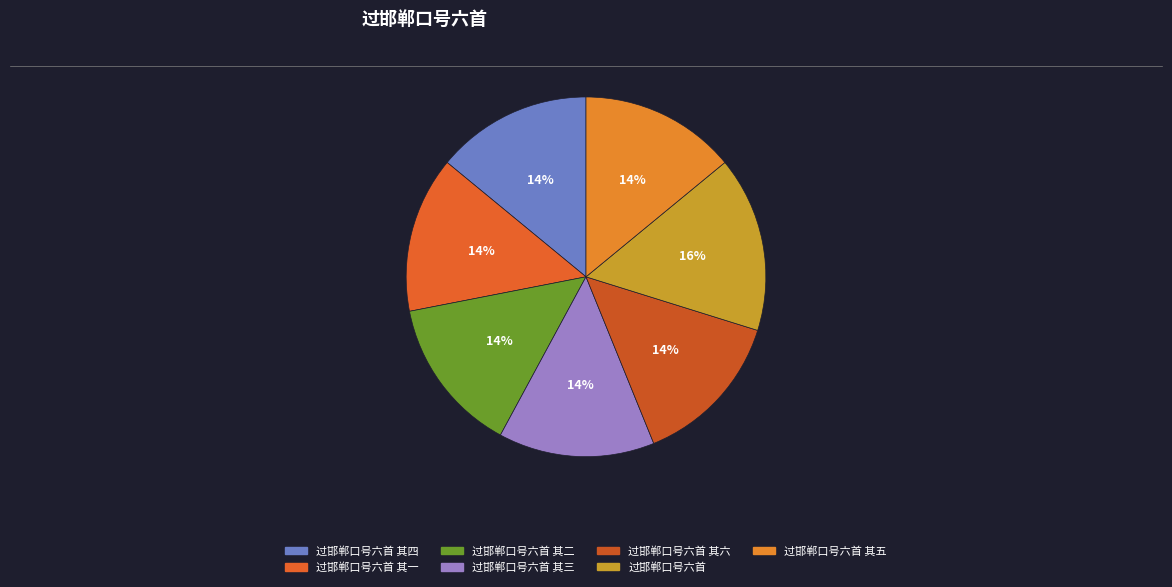

To the nearest percent, what is the difference between the 过邯郸口号六首 其三 and 过邯郸口号六首 slice percentages?

2%